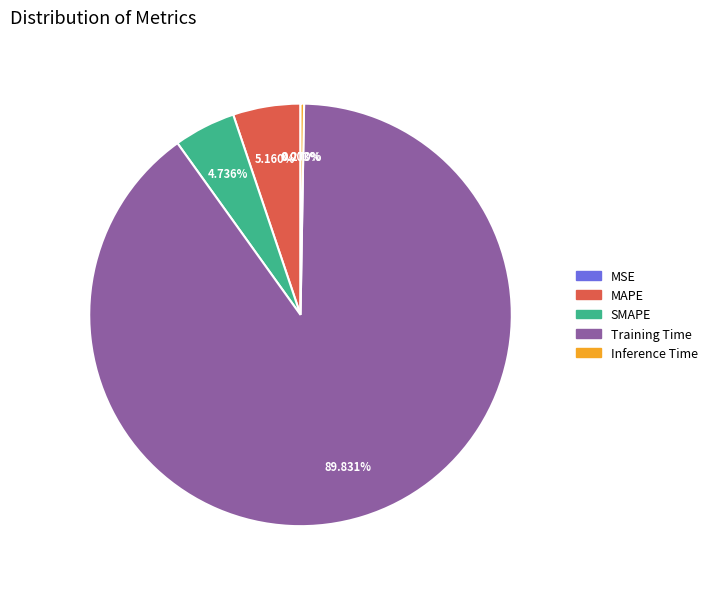

Which category has the biggest portion of the pie?

Training Time